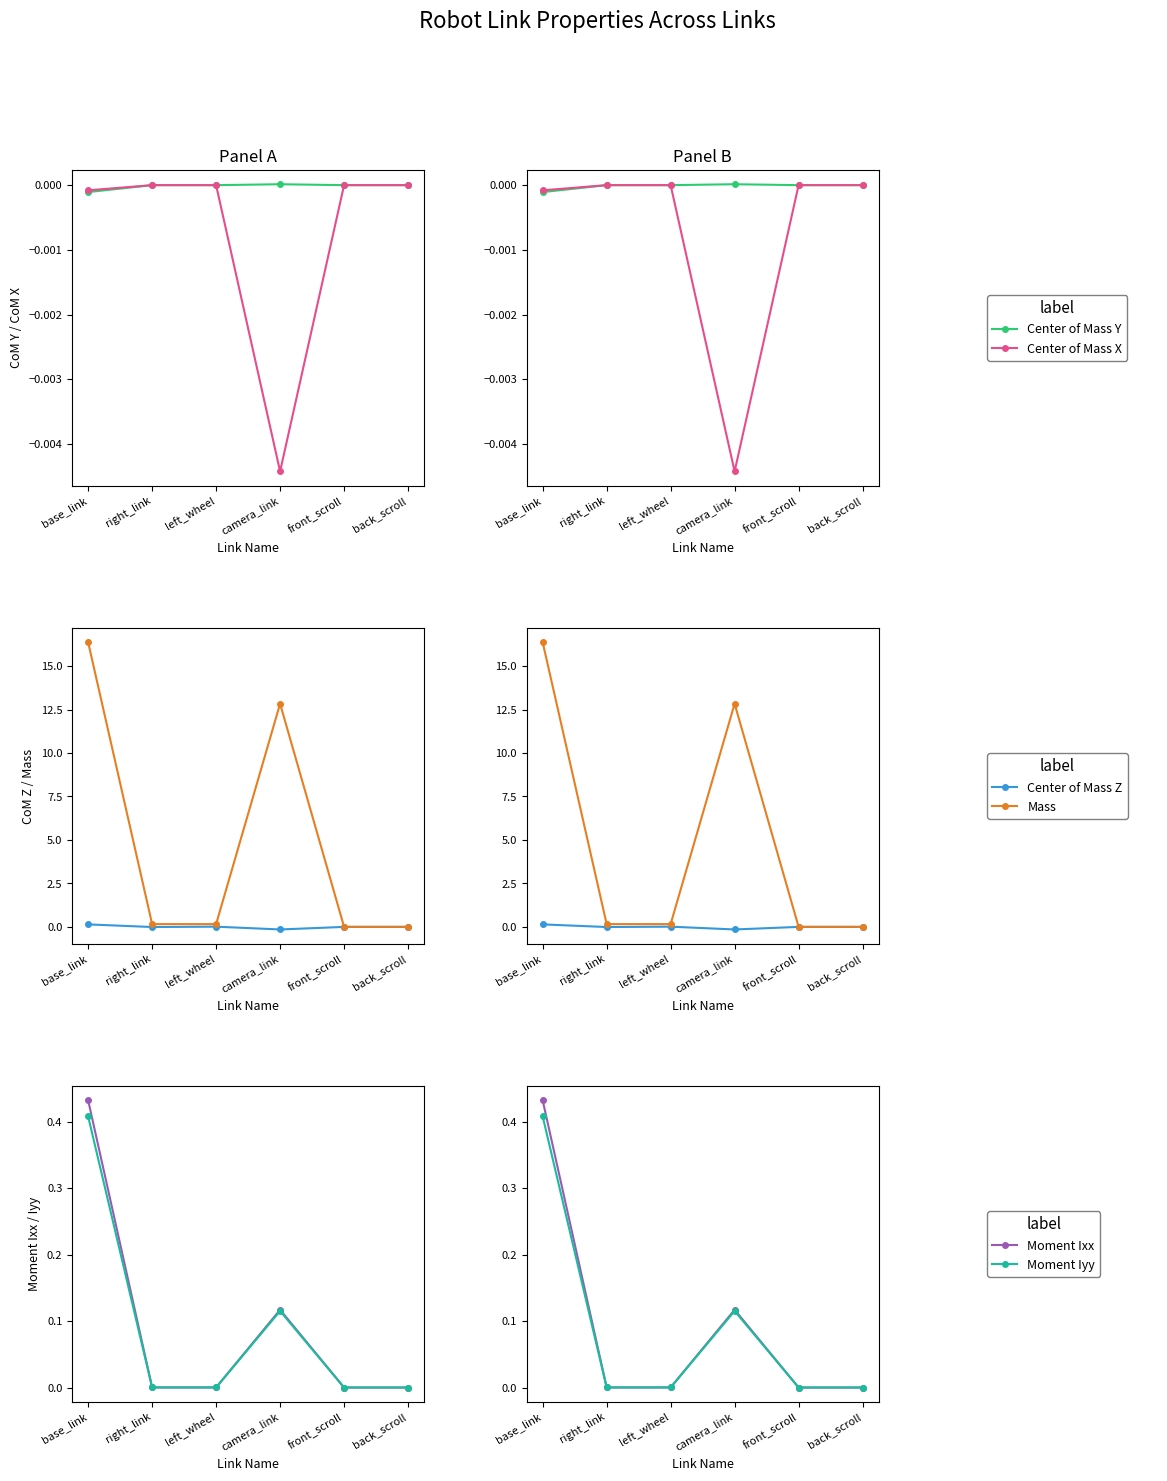

At which category is the sum across all series the highest?

base_link